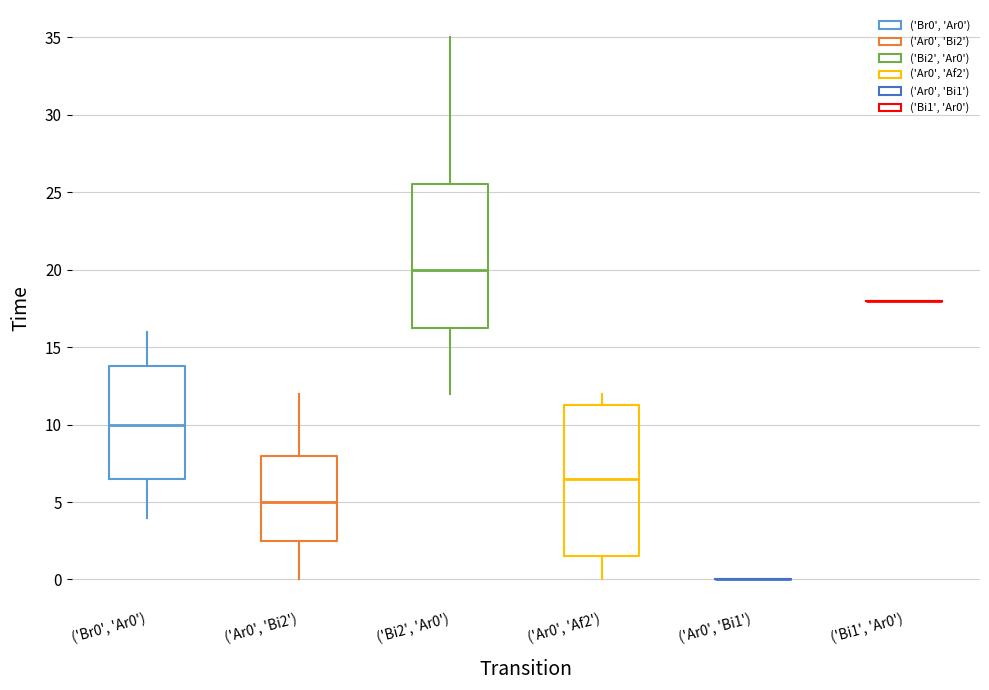

Reading left to right, read every box against the y-axis: the position of its median line, the range the box covers, and the ends of its whiskers. The values are not printed on the chart, so give them approximately, as read against the axis.

('Br0', 'Ar0'): median 10.0, box 6.5 to 14.0, whiskers 4.0 to 16.0
('Ar0', 'Bi2'): median 5.0, box 2.5 to 8.0, whiskers 0.0 to 12.0
('Bi2', 'Ar0'): median 20.0, box 16.5 to 25.5, whiskers 12.0 to 35.0
('Ar0', 'Af2'): median 6.5, box 1.5 to 11.5, whiskers 0.0 to 12.0
('Ar0', 'Bi1'): box collapsed to a line at 0.0, whiskers 0.0 to 0.0
('Bi1', 'Ar0'): box collapsed to a line at 18.0, whiskers 18.0 to 18.0